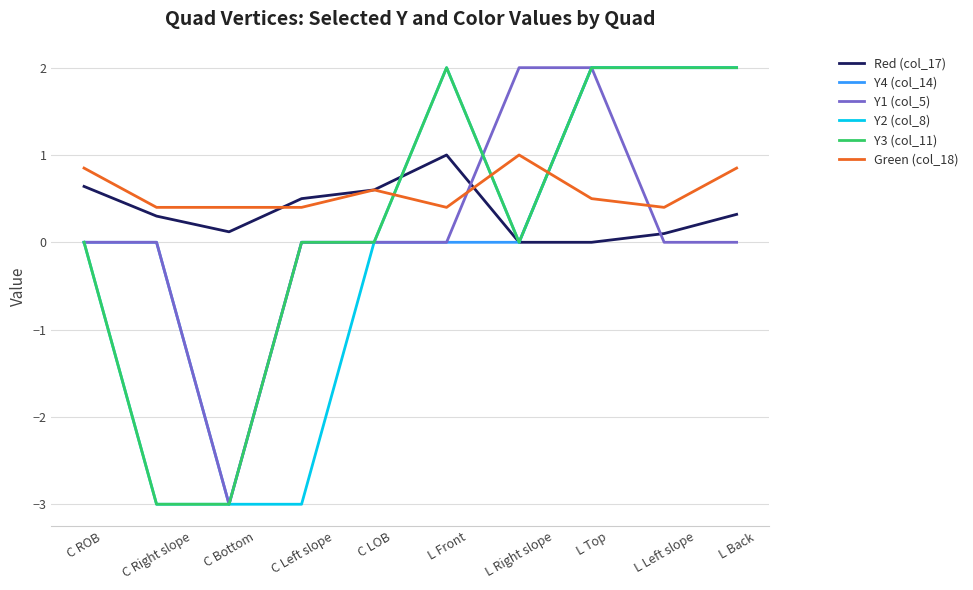

What position from the left is C ROB?

1